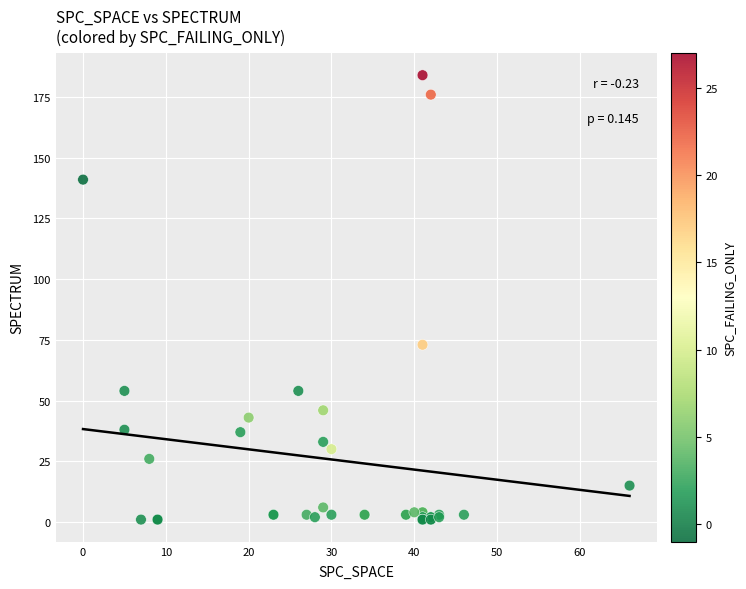

What Y value in the scatter plot is closest to 92?

73